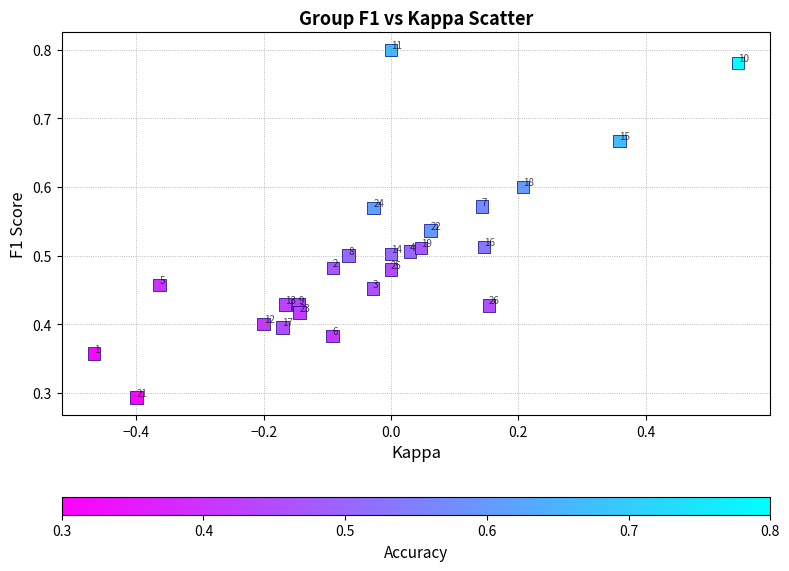

What is the range of X values (max minus min)?

1.0